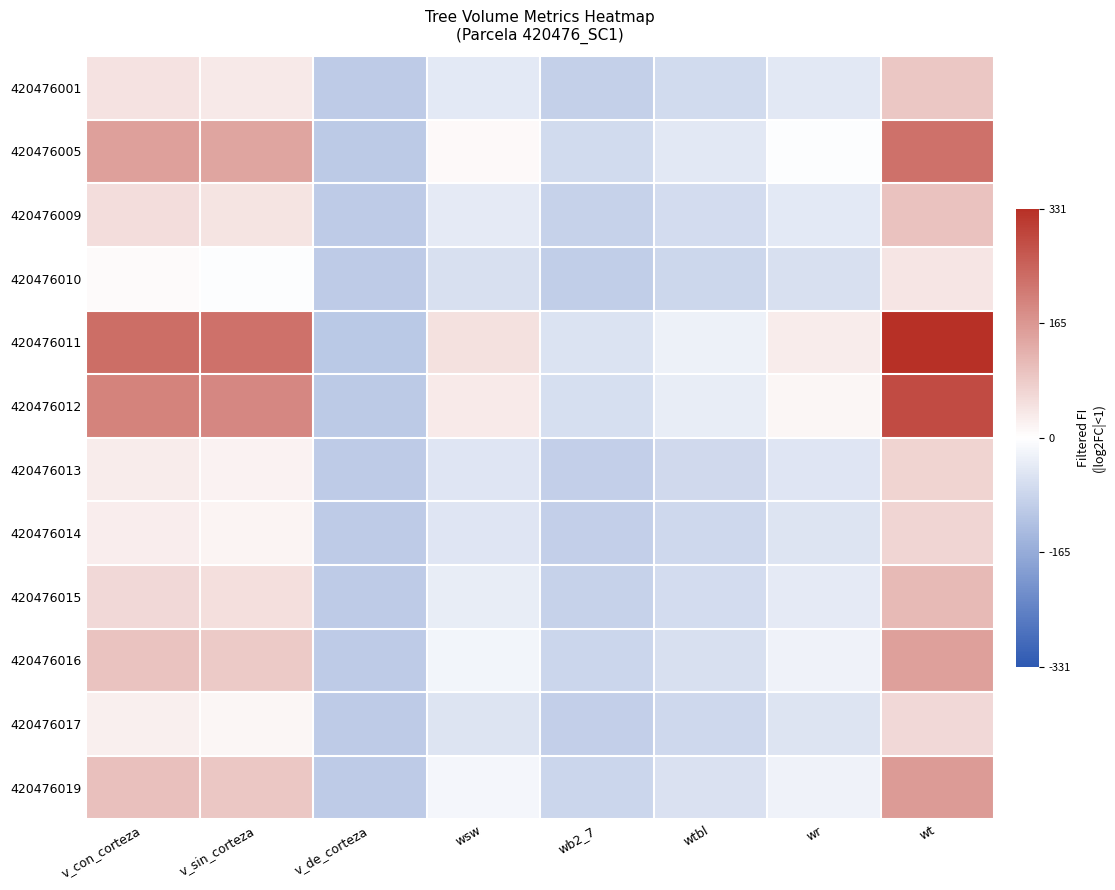

Rank the series at v_de_corteza from highest to lowest value.

420476015, 420476009, 420476001, 420476013, 420476014, 420476016, 420476017, 420476019, 420476010, 420476005, 420476012, 420476011